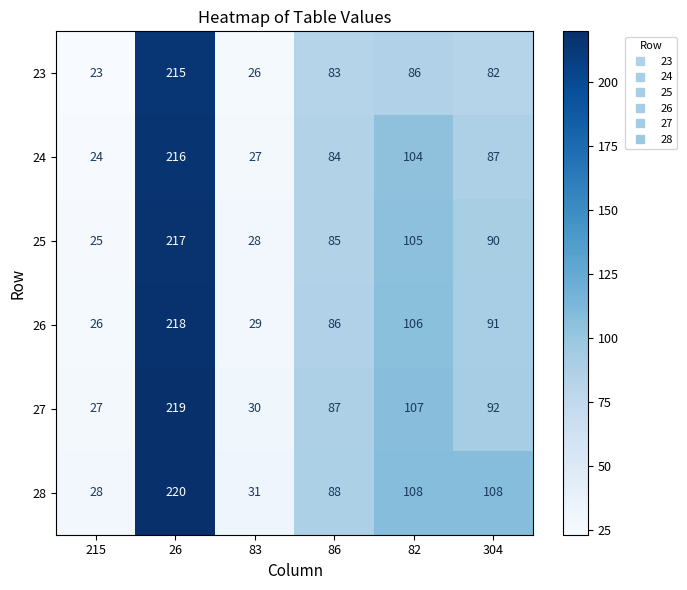

Which series changed the most between 26 and 304?

23